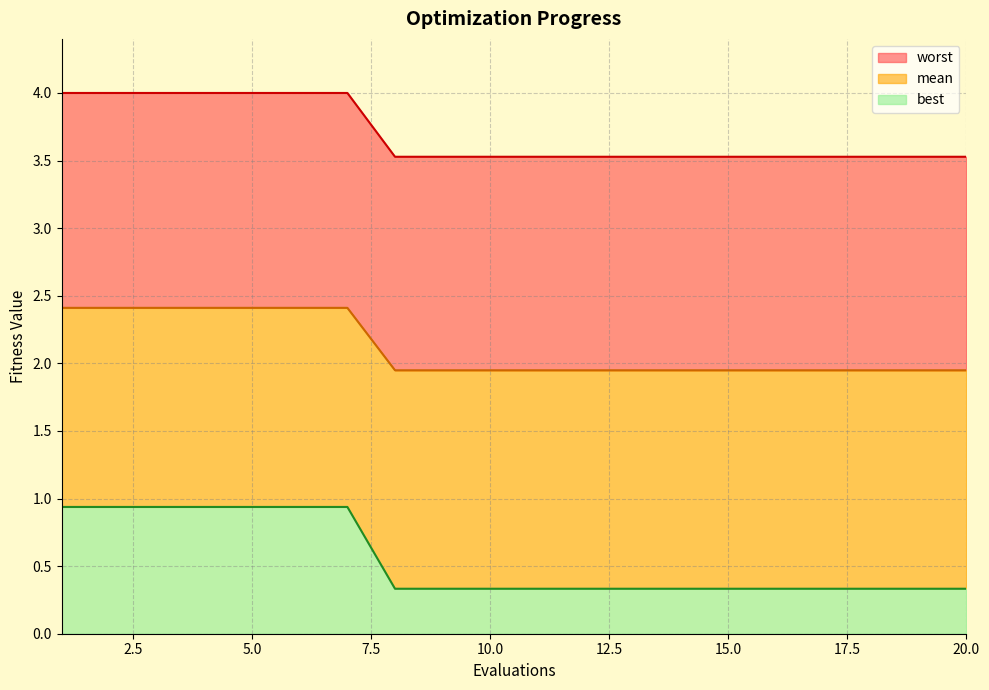

What is the total value across all series at 10.0?

3.5